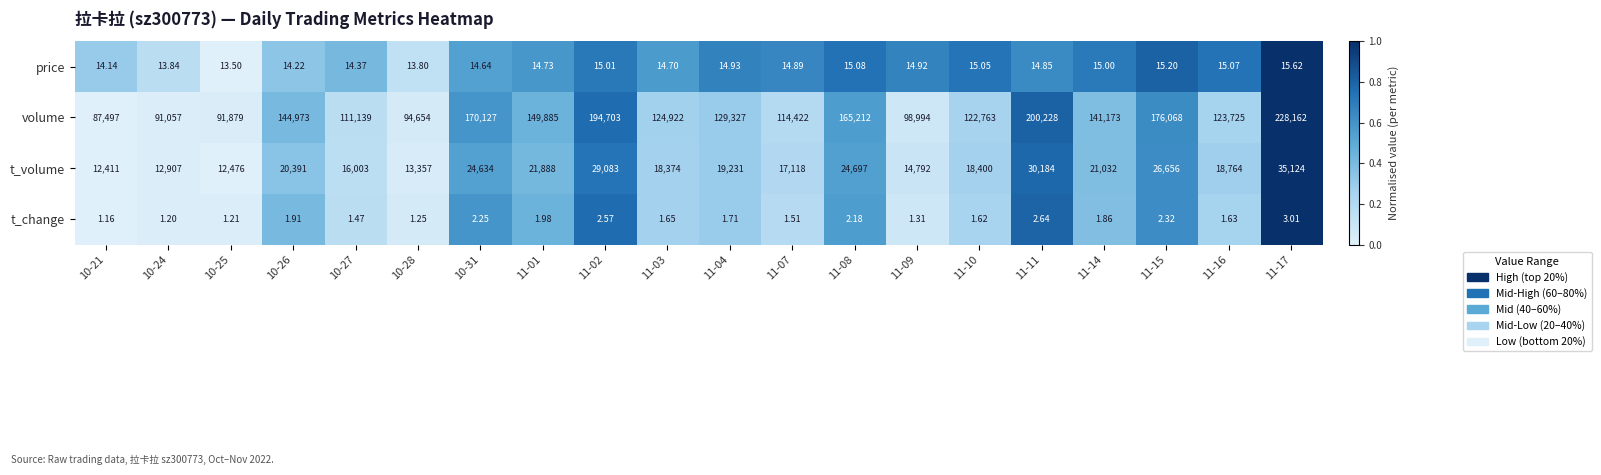

Is the value of t_change at 11-01 greater than the value of volume at 11-03?

No